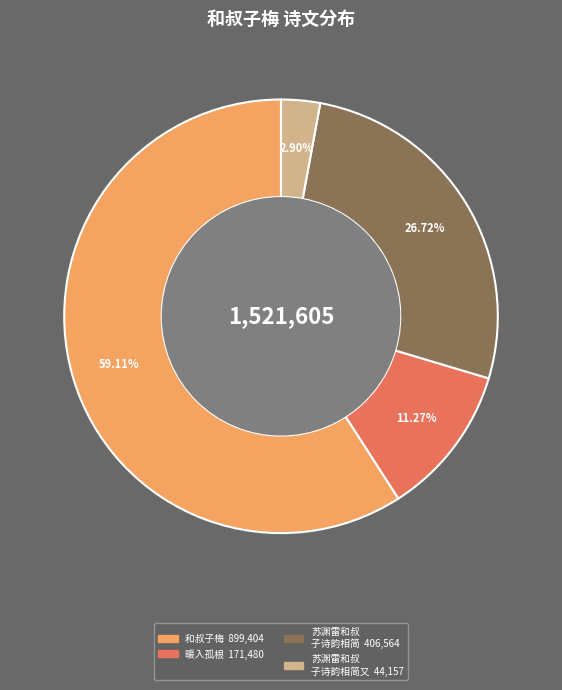

Does any single category account for the majority?

Yes